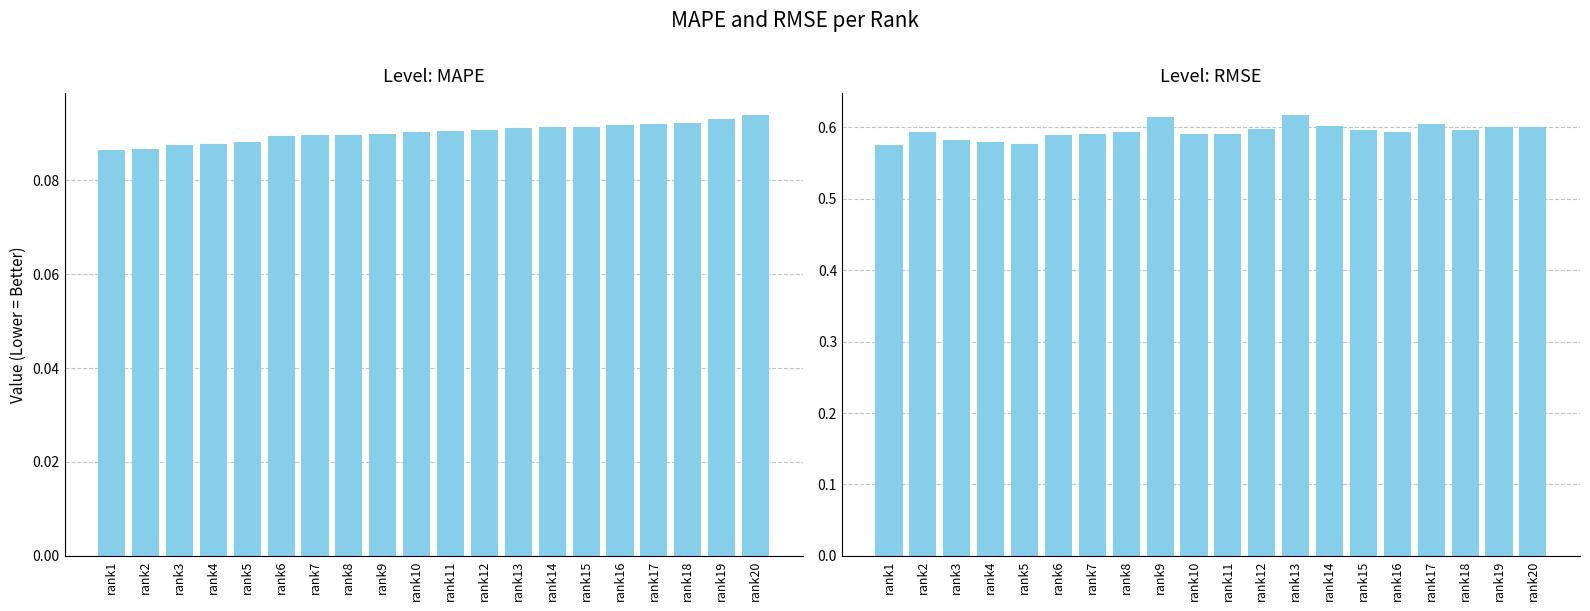

What is the value of the MAPE bar at the 12th from the left?

0.1